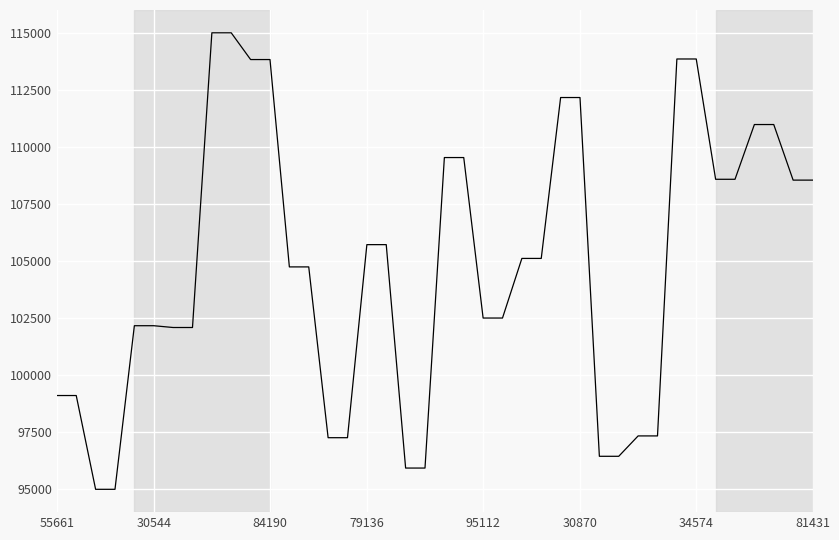

What is the maximum value shown in the chart?

115000.0